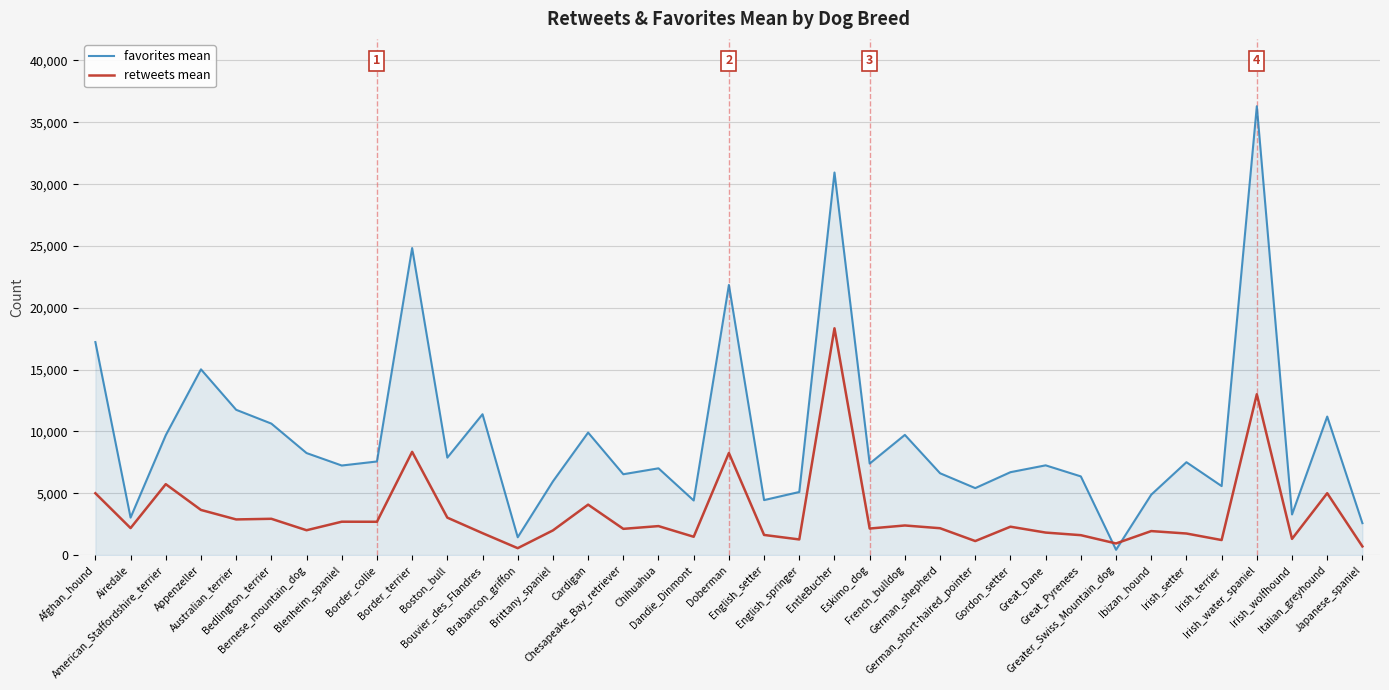

What is the difference between the retweets mean values at German_short-haired_pointer and German_shepherd?

1037.0